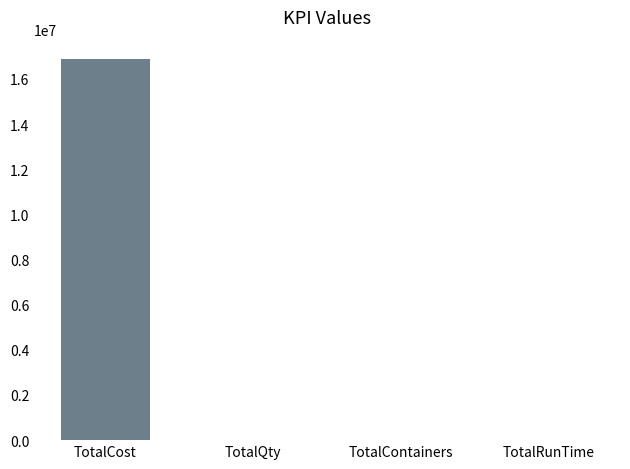

How many series are shown in this chart?

1